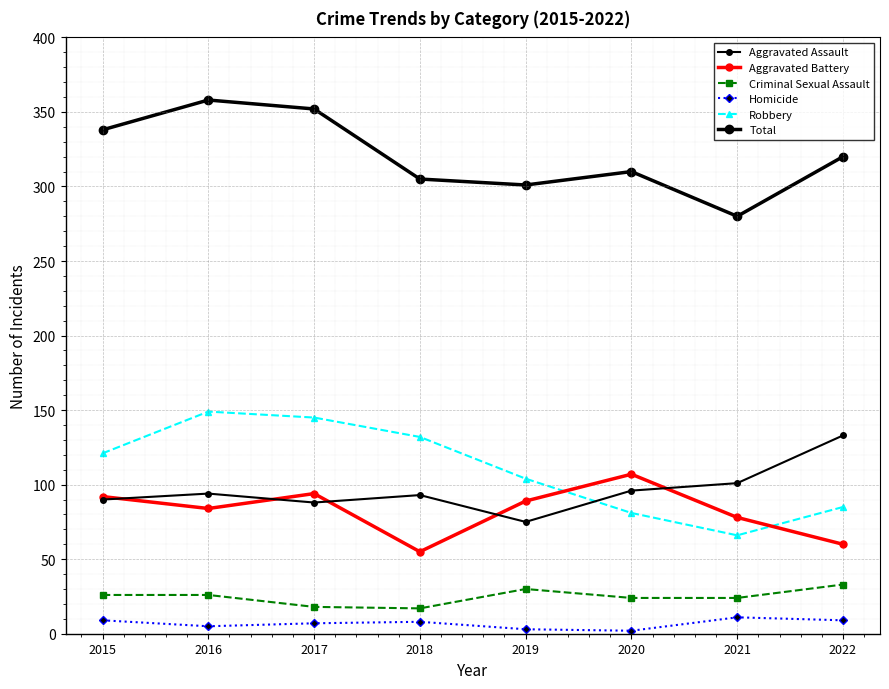

How many categories are shown in the chart?

8